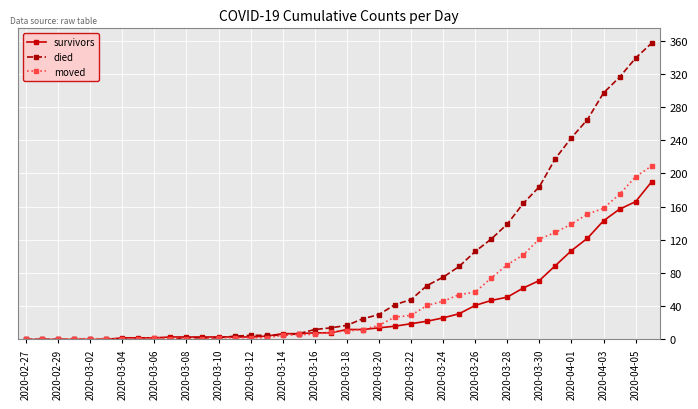

What is the maximum value shown in the chart?

357